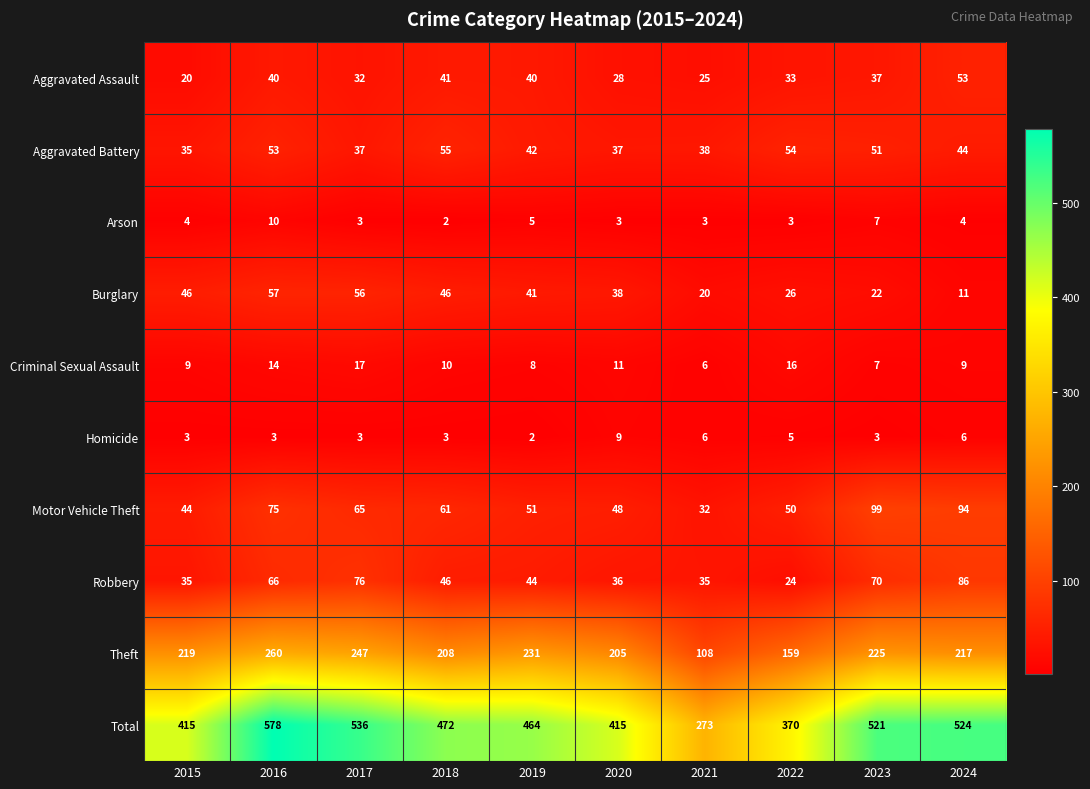

Which label corresponds to the largest value in the chart?

2016